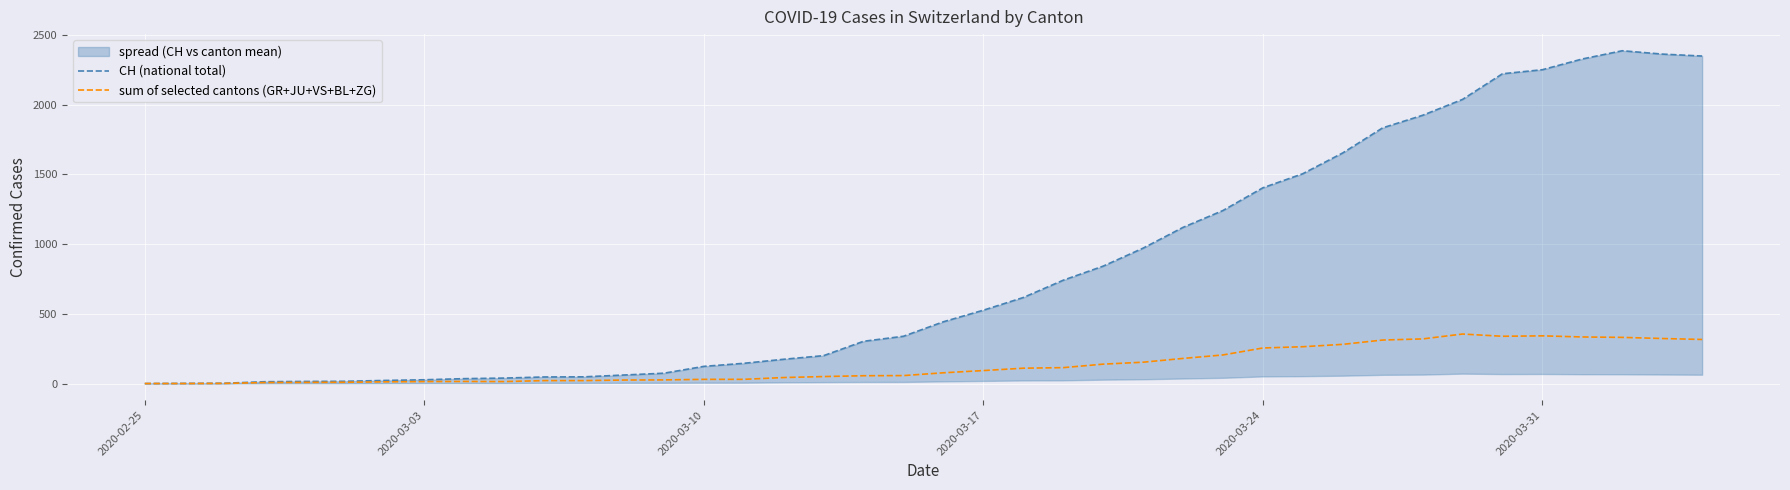

How many data points does each series have?

40